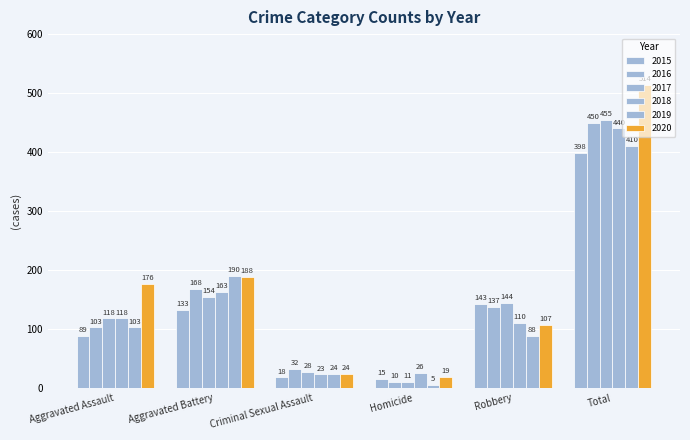

Does the chart contain any negative values?

No